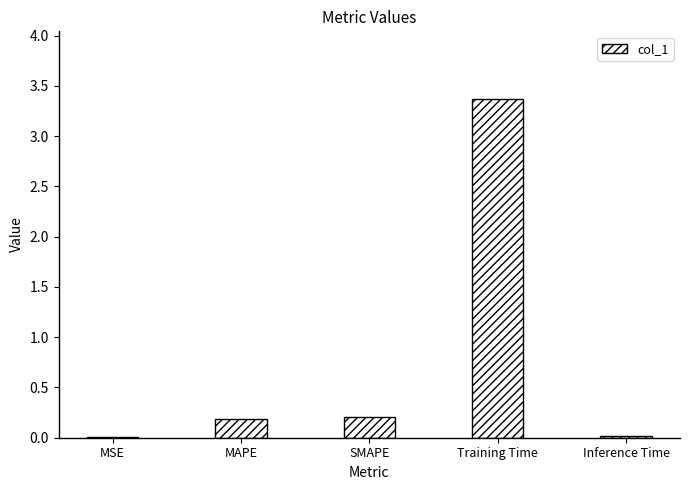

At which category does the chart reach its peak across all series?

Training Time